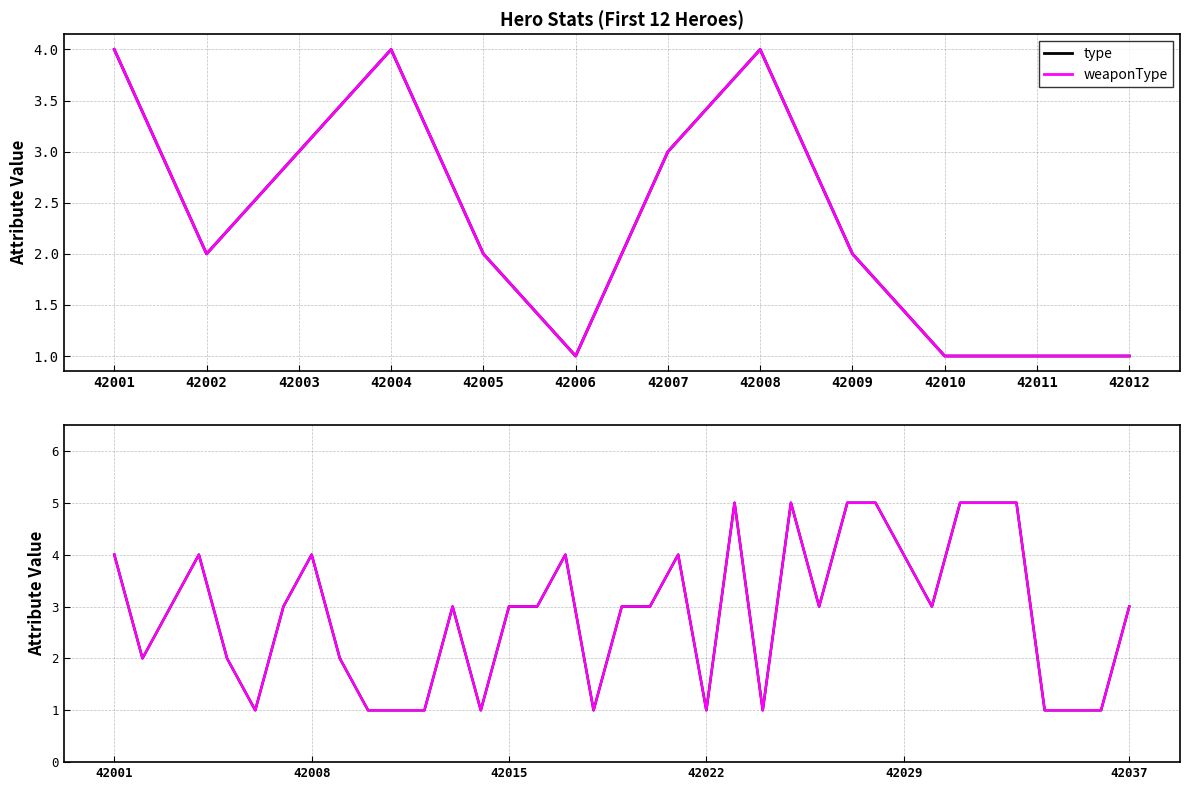

What is the sum of all type values?

106